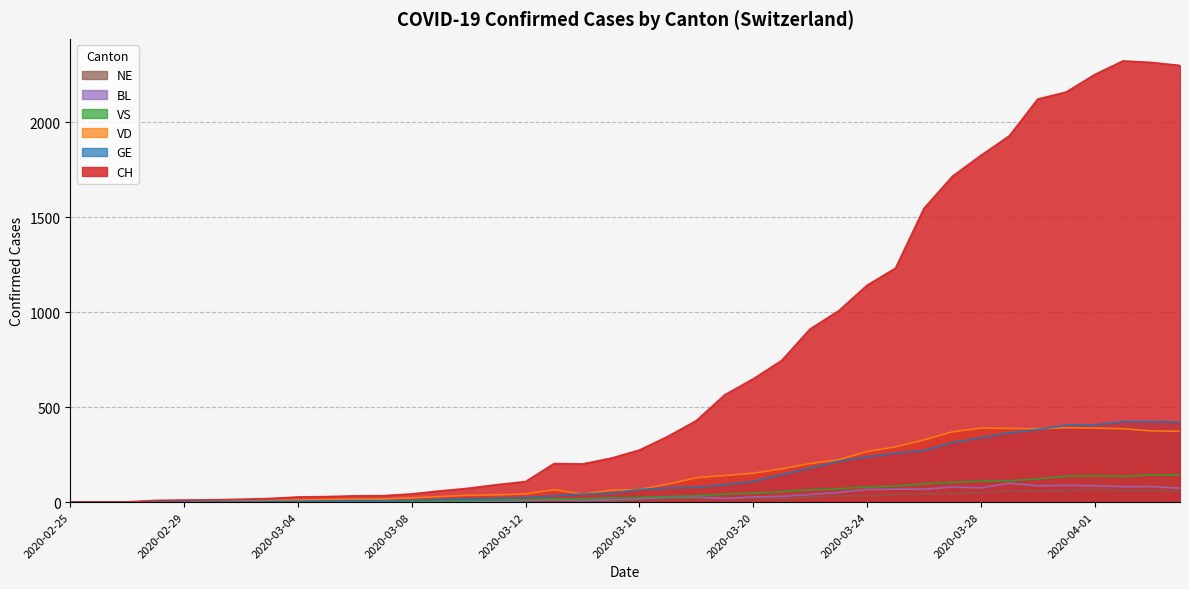

How many data points in NE are above 13?

19